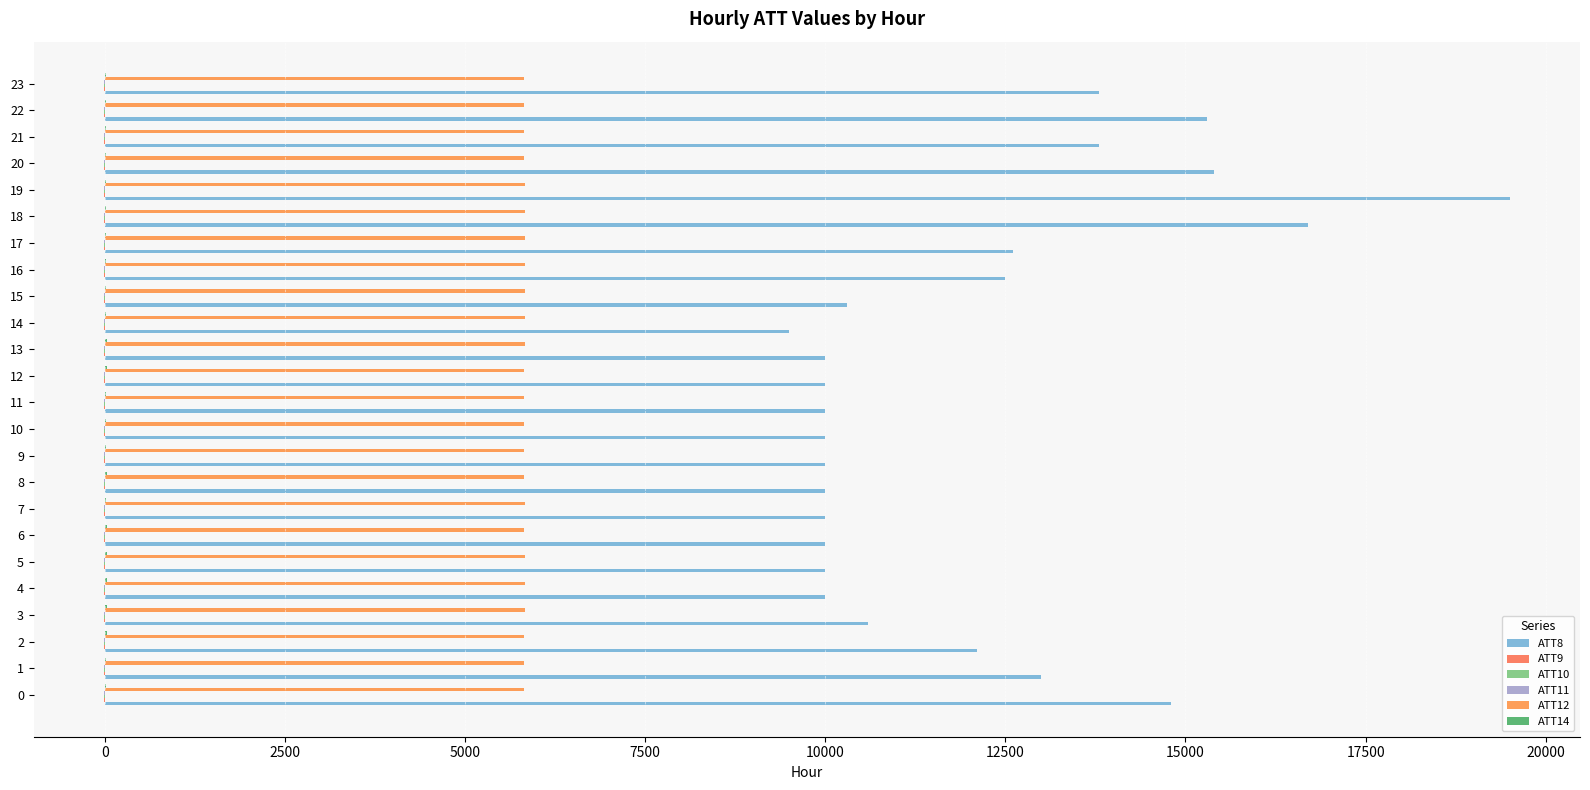

How many categories are shown in the chart?

24